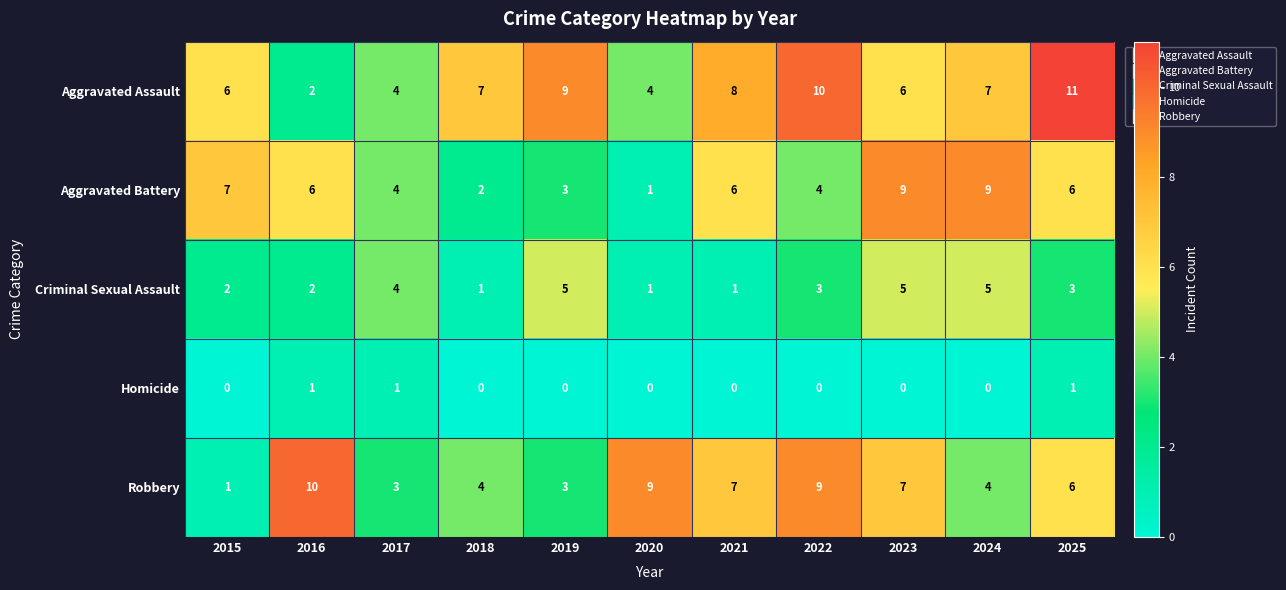

Count the number of categories in the chart.

11